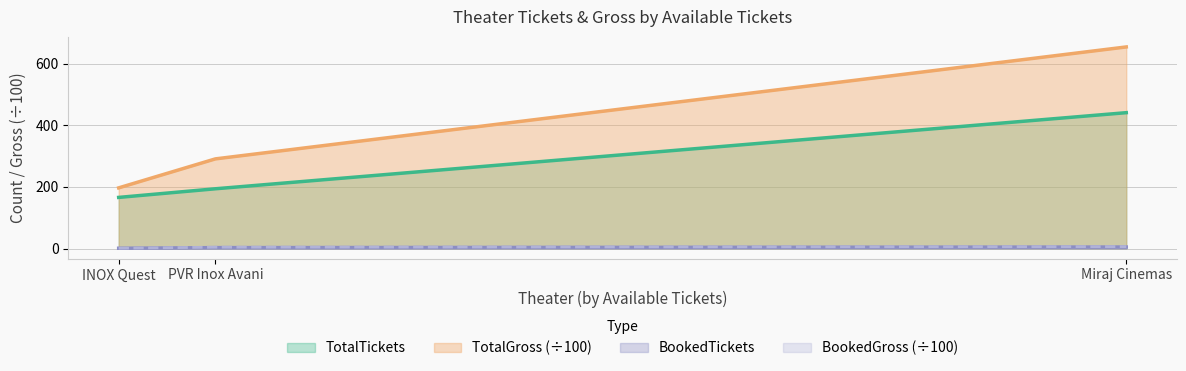

What is the total value across all series at Miraj Cinemas?

1106.7